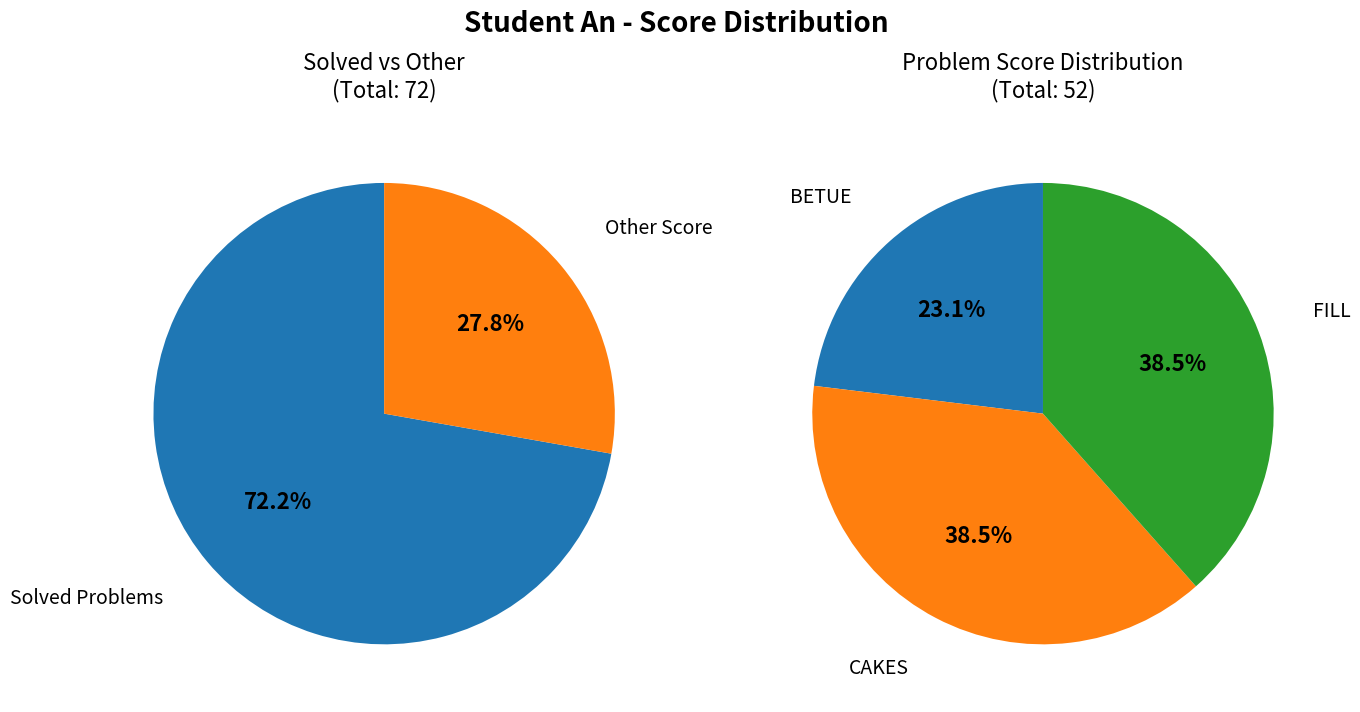

Does An account for over 50% of the chart?

Yes